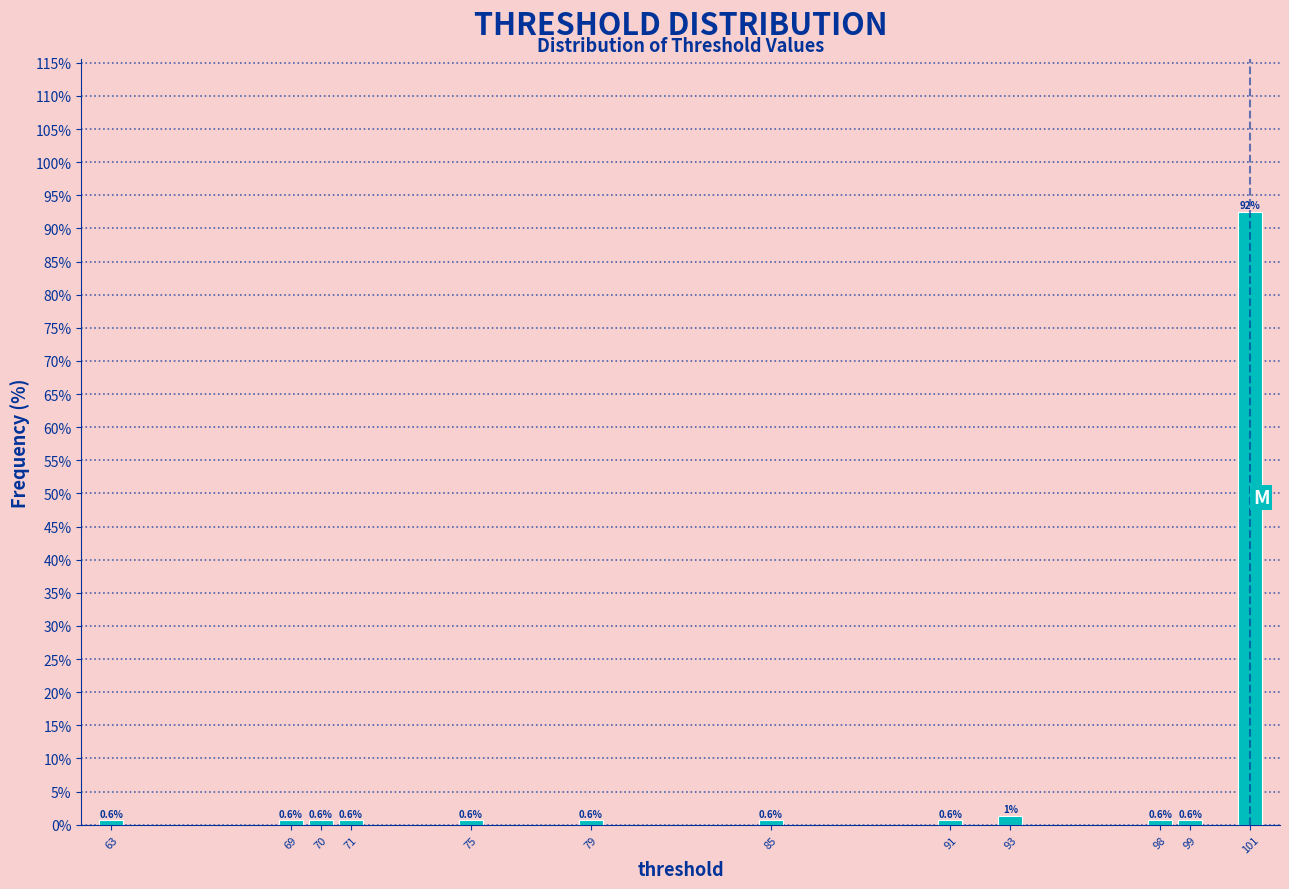

Which range on the x-axis has the tallest bar?

100.5 to 101.5